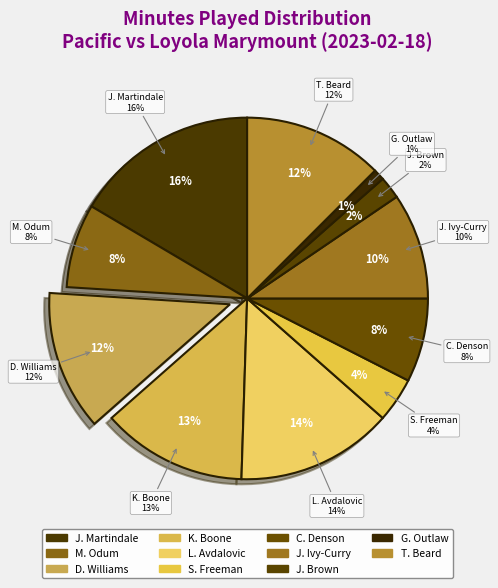

Which category has the smallest portion of the pie?

G. Outlaw